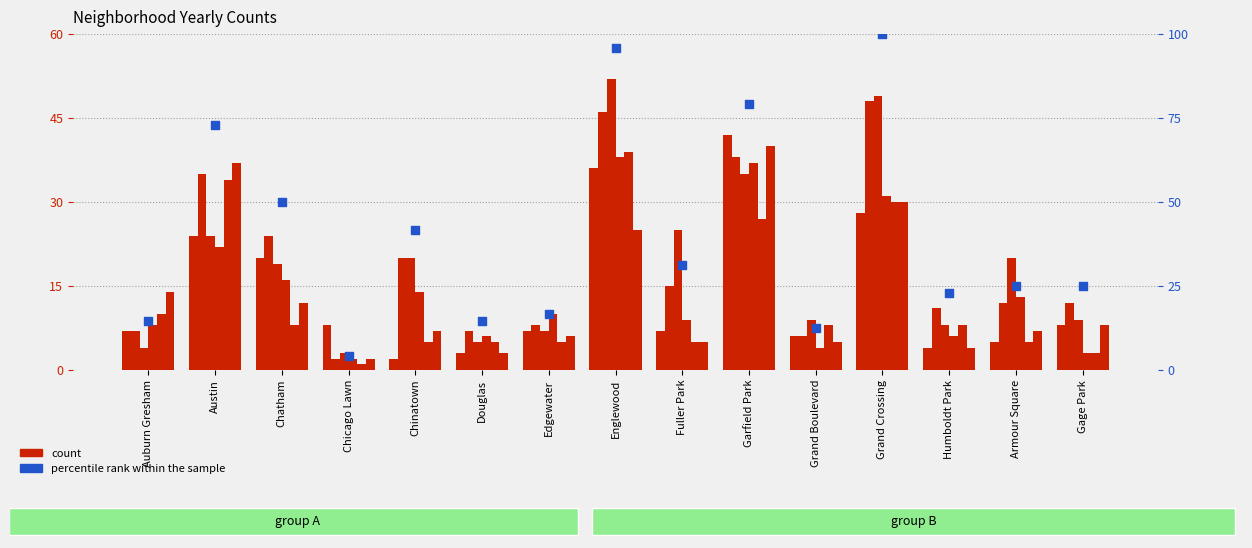

What is the ratio of the value at Chatham to the value at Grand Crossing?

0.5